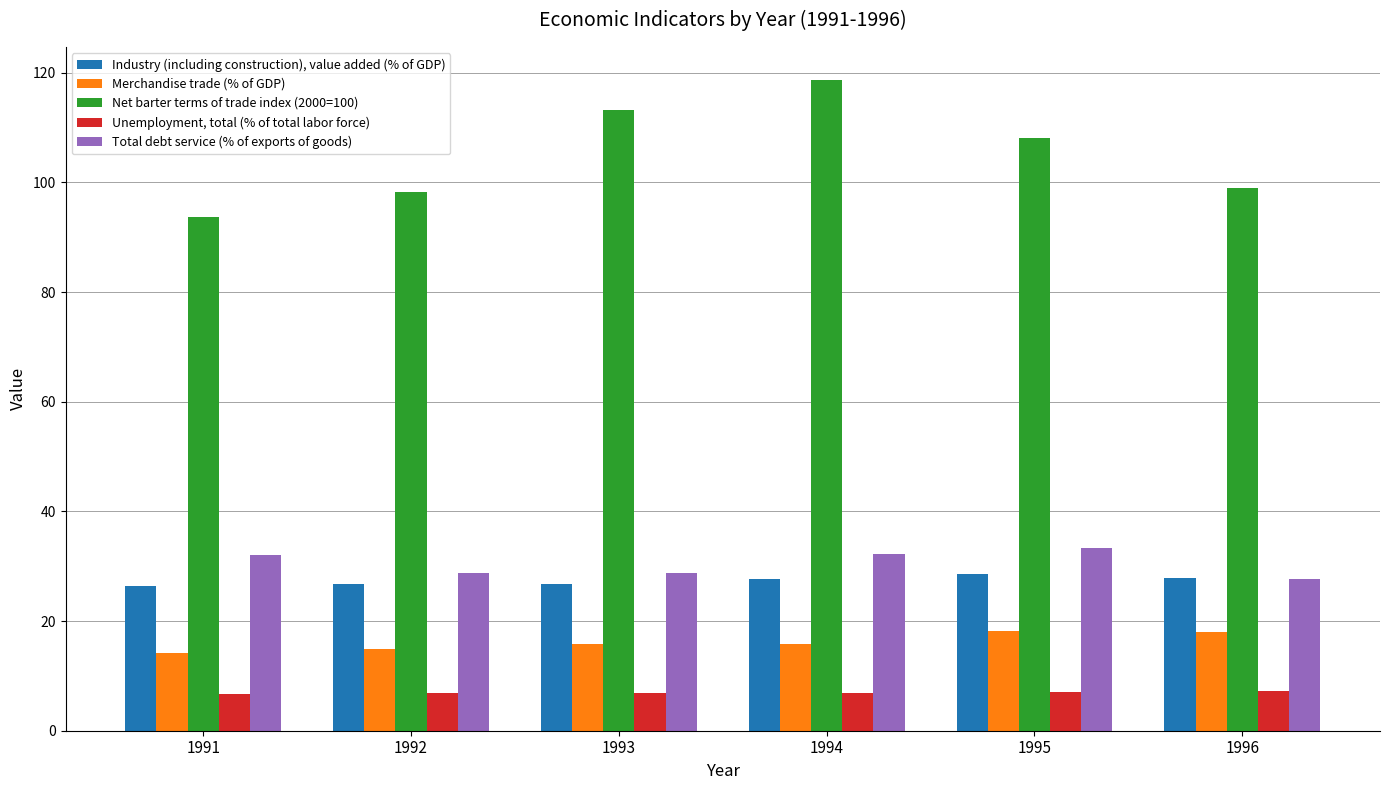

What is the sum of the Unemployment, total (% of total labor force) values at 1996 and 1994?

14.0